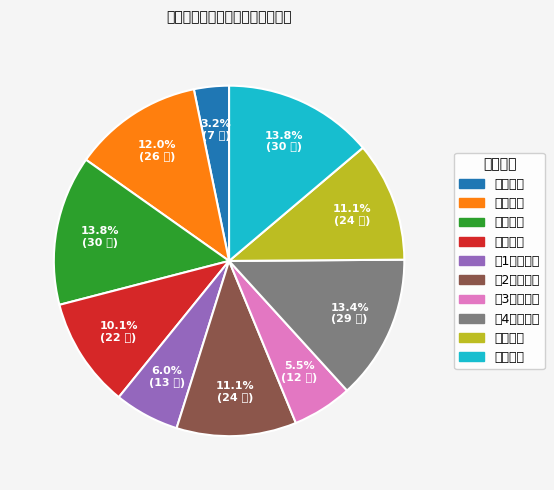

Approximately how many times larger is the value at 市场调研 compared to 第1阶段内容?

2.0